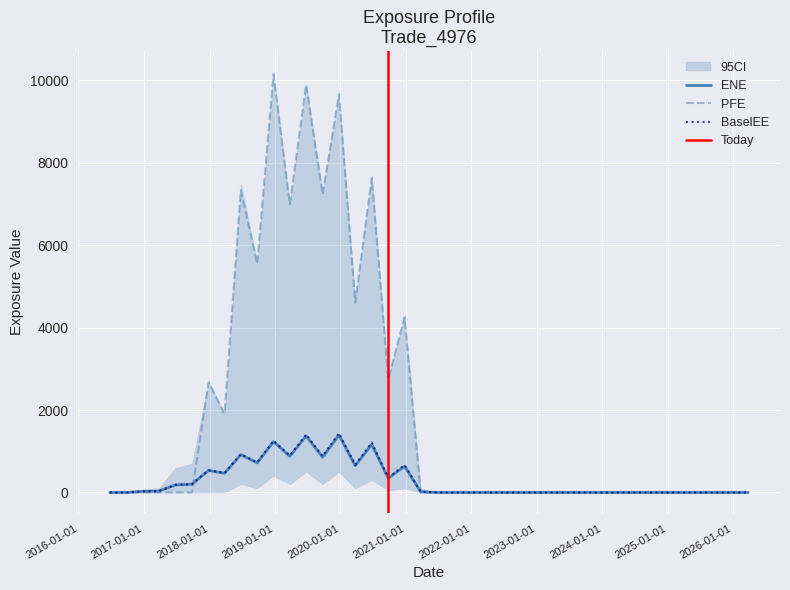

After their last crossing, which series has the higher values: PFE or ENE?

ENE